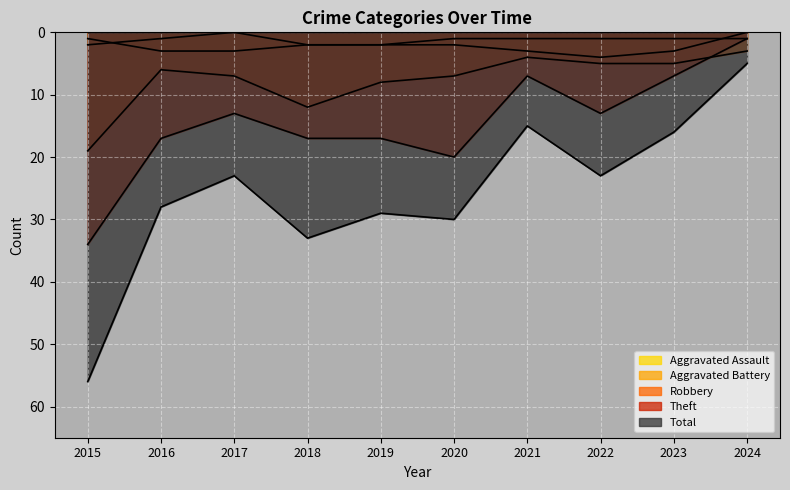

What is the difference between the Theft values at 2018 and 2024?

16